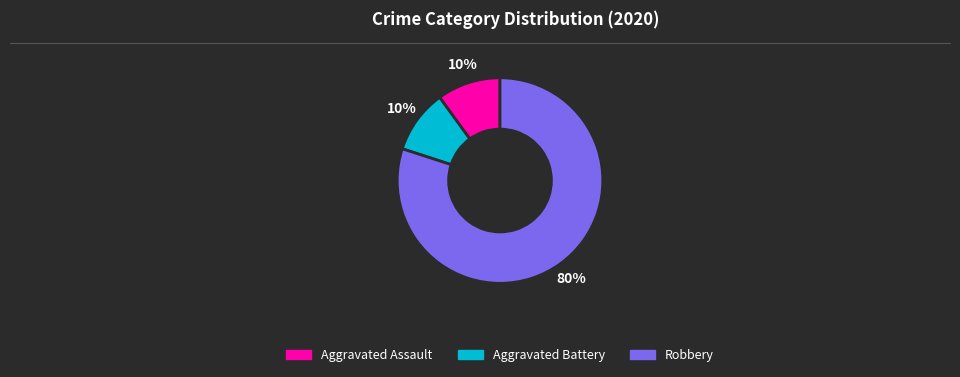

Count the number of slices in the pie.

3